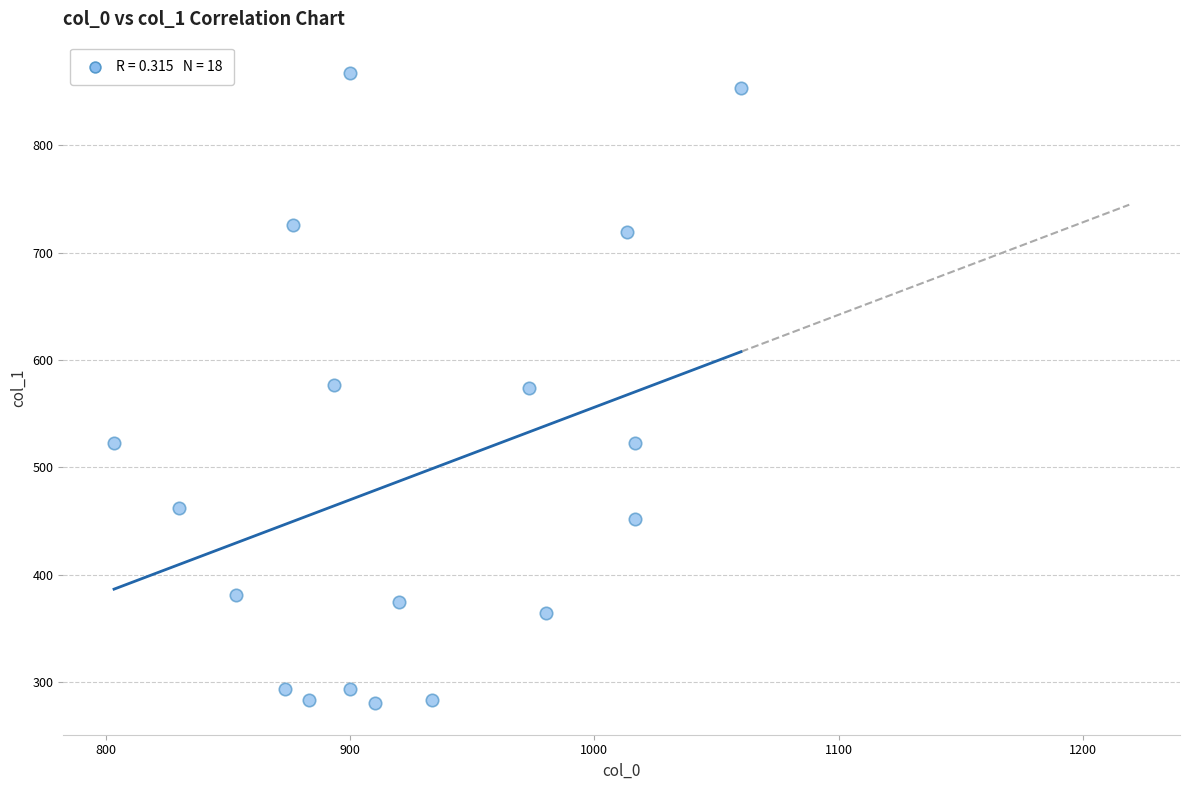

What is the range of X values (max minus min)?

256.7